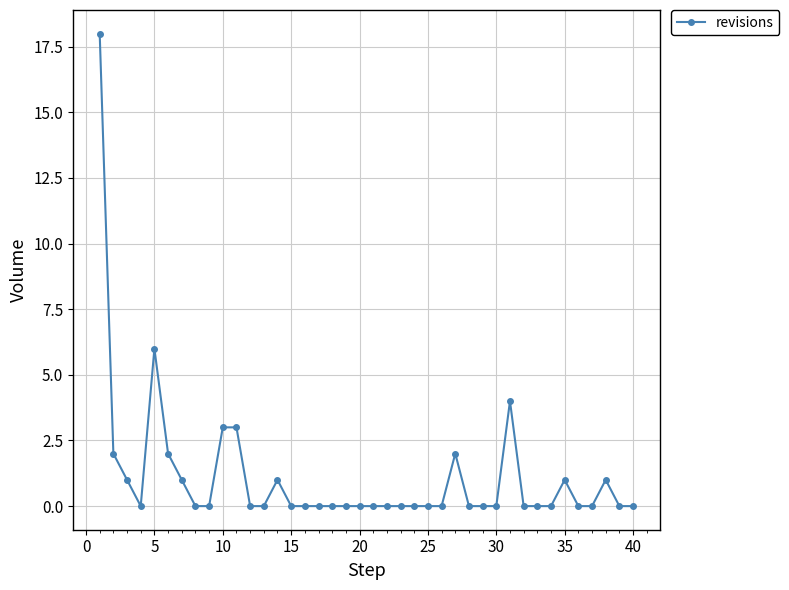

True or false: there are more than 0 points higher than both neighbors.

True